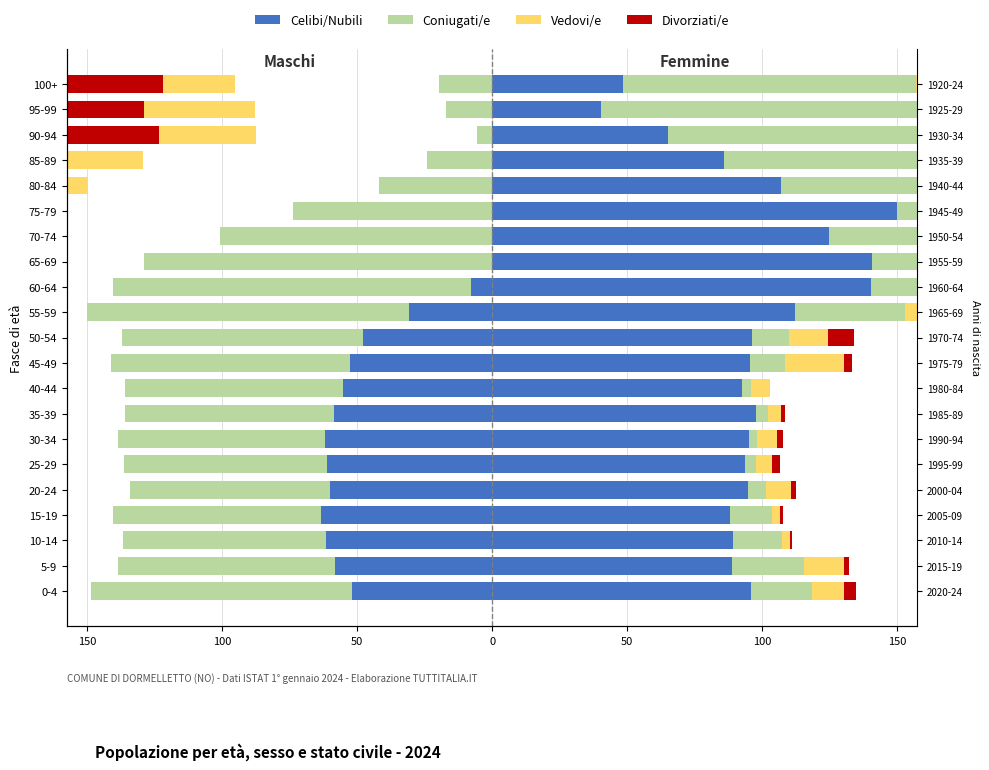

At how many categories does at least one series exceed -113?

21